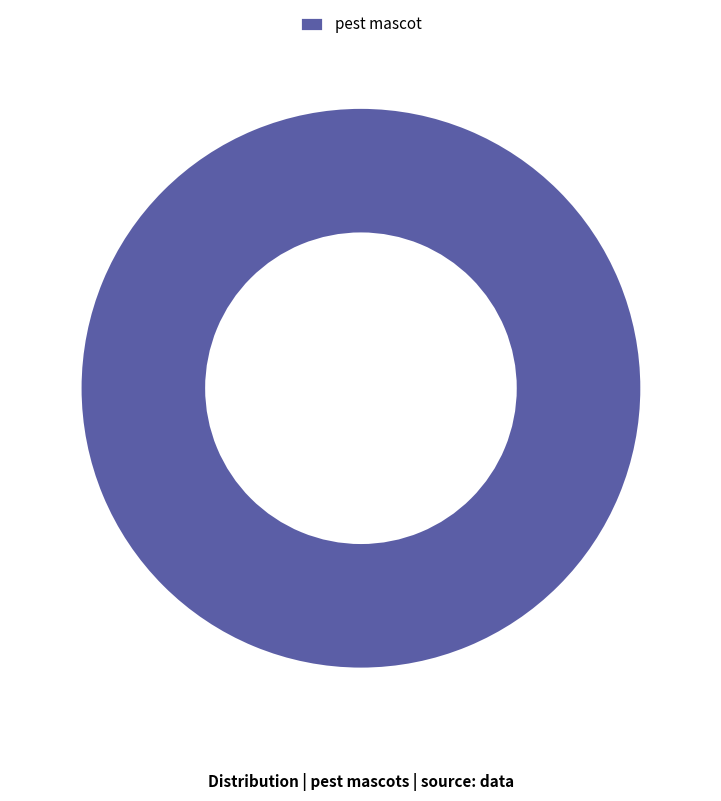

Rank the categories by value from lowest to highest.

pest mascot